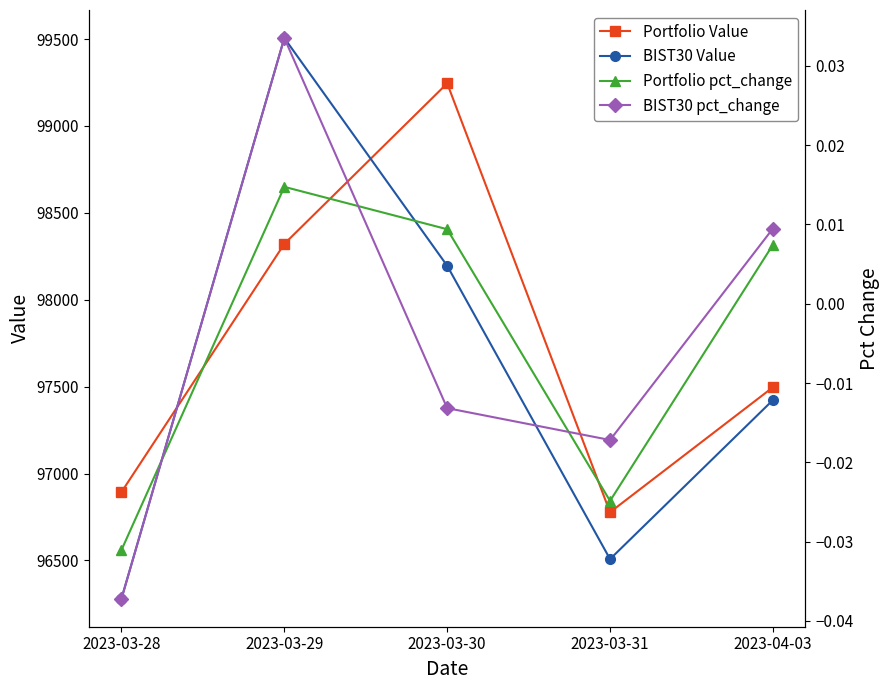

True or false: BIST30 pct_change has more than 1 points higher than both neighbors.

False